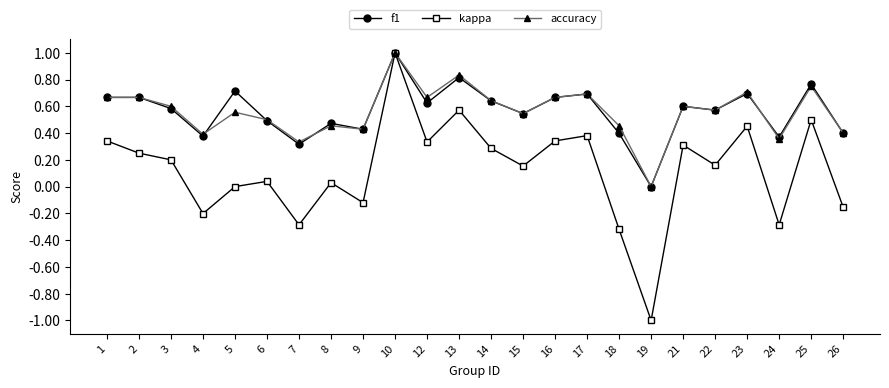

What are all the series names shown in the legend?

f1, kappa, accuracy